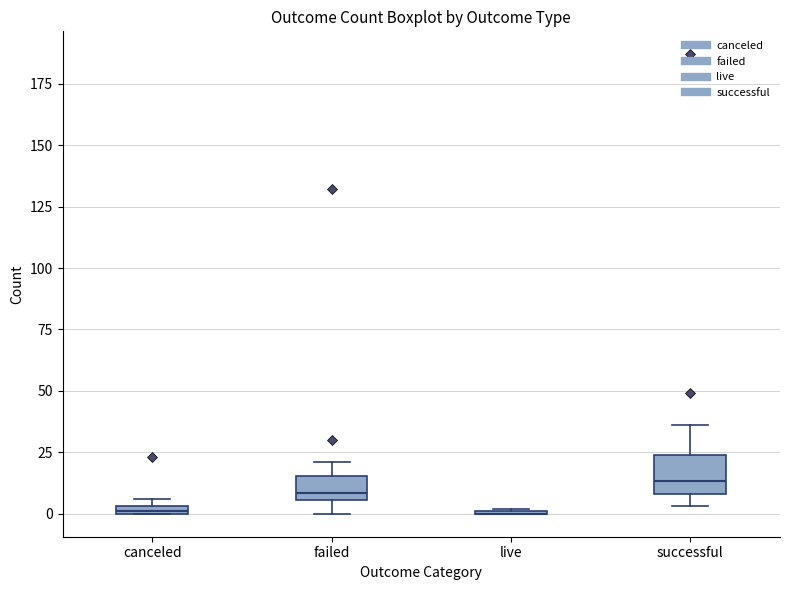

Comparing the boxes themselves (not the whiskers), which one is the tallest?

successful